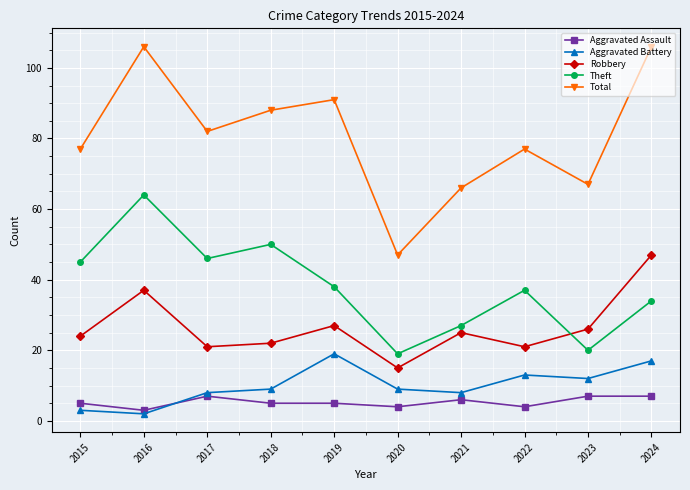

Which series has the largest total across all categories?

Total